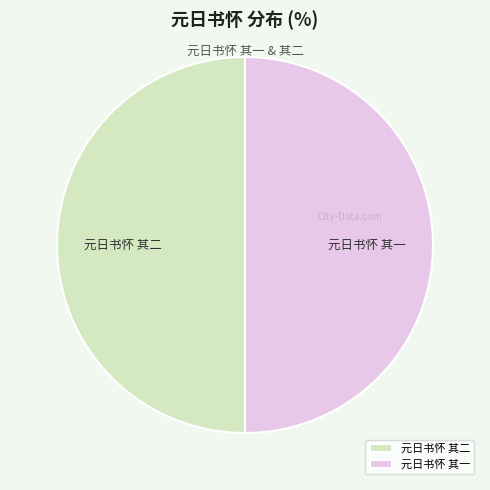

What is the ratio of the value at 元日书怀 其二 to the value at 元日书怀 其一?

1.0